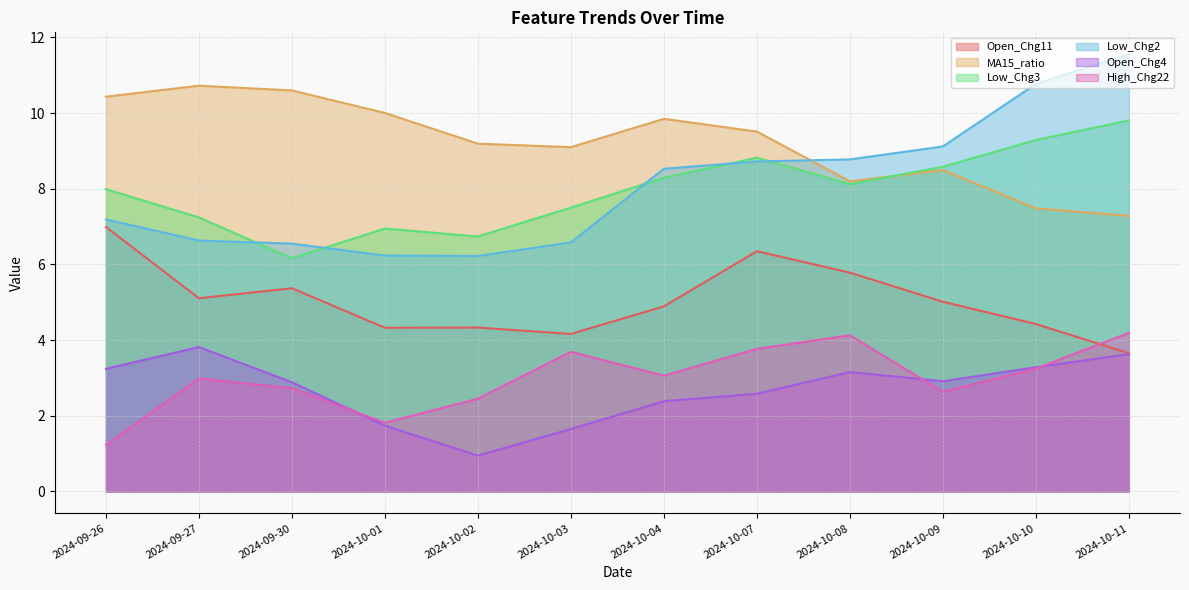

At which label is Low_Chg2 closest to 8?

2024-10-04